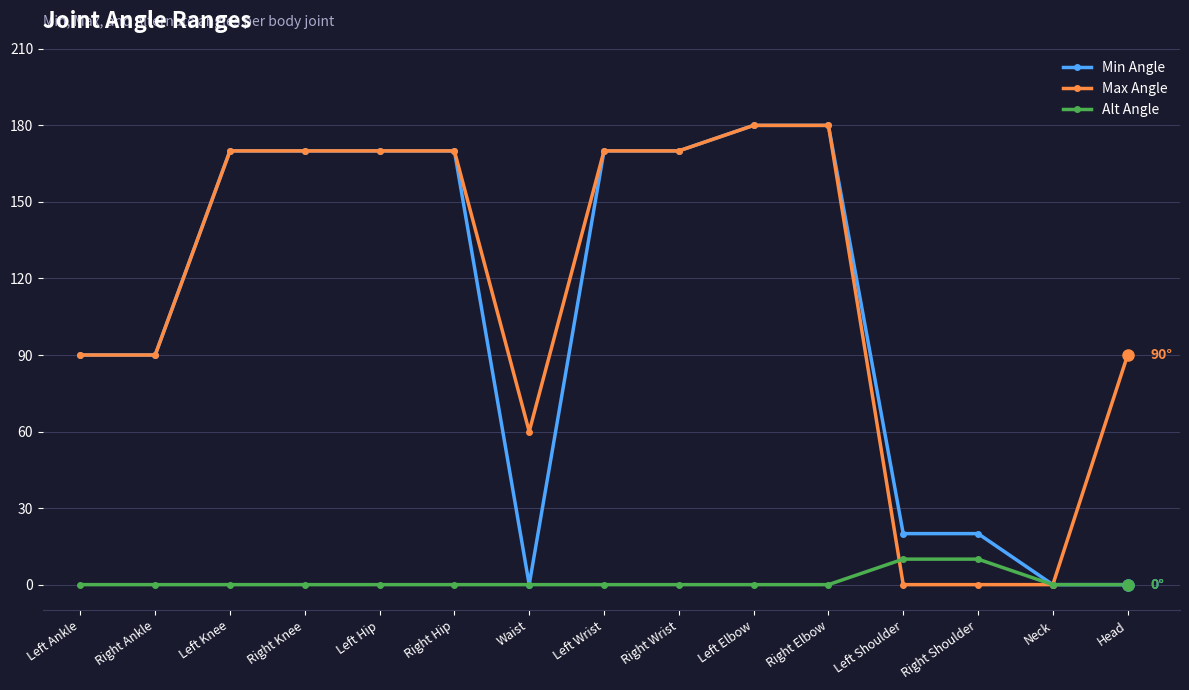

What is the difference between the highest and lowest values at Left Hip?

170